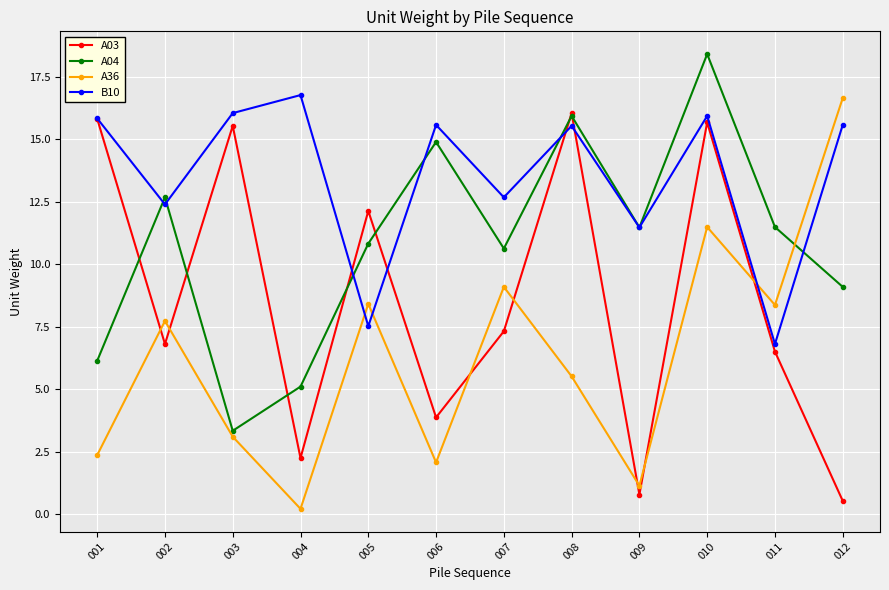

What is the highest value of the A04 series?

18.4